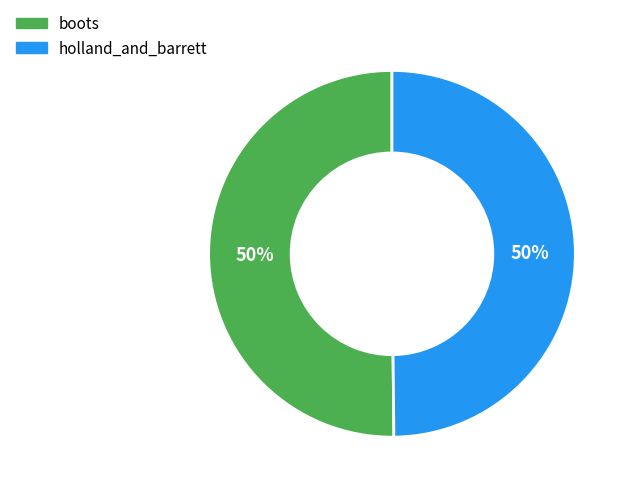

Is it true that boots is 50% of the pie?

True